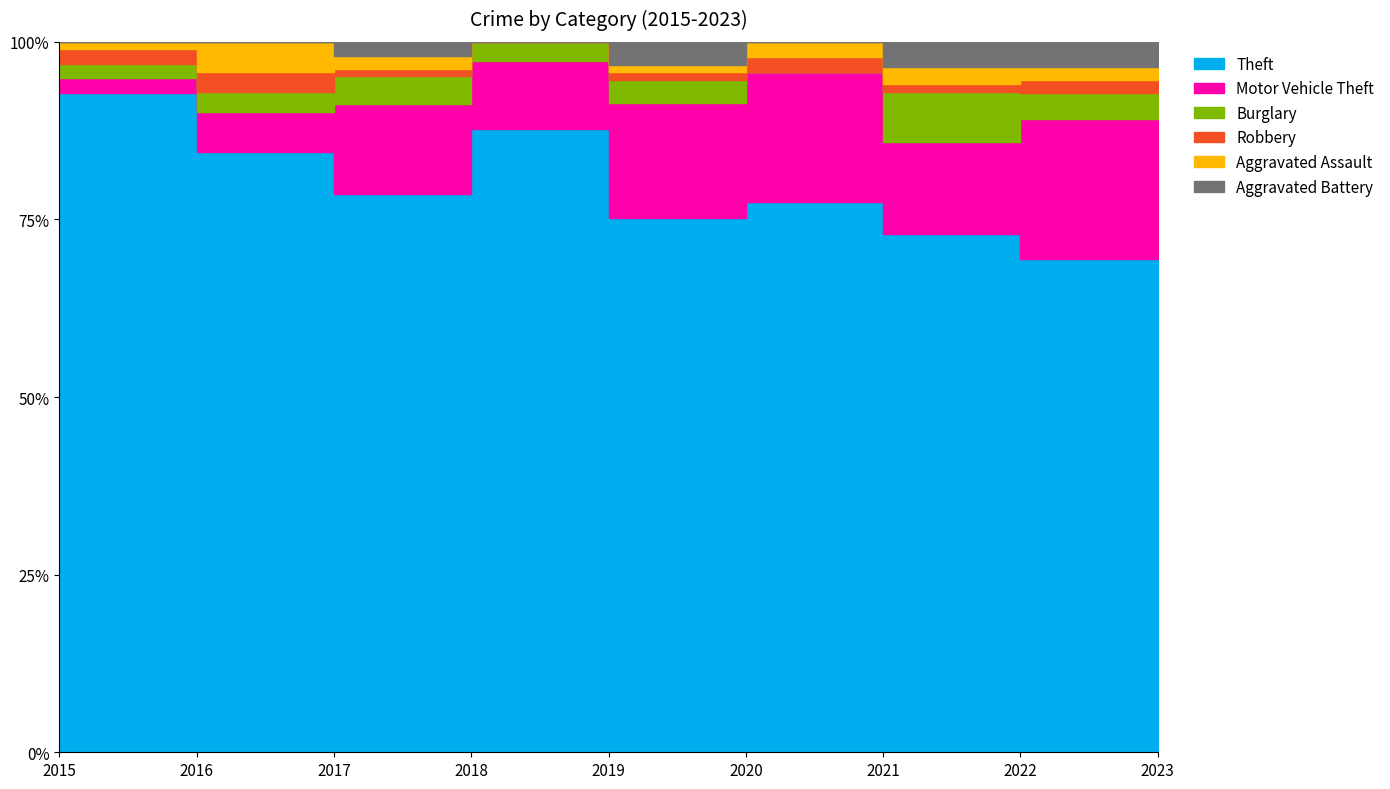

Is the value of Aggravated Battery at 2023 greater than the value of Theft at 2015?

No